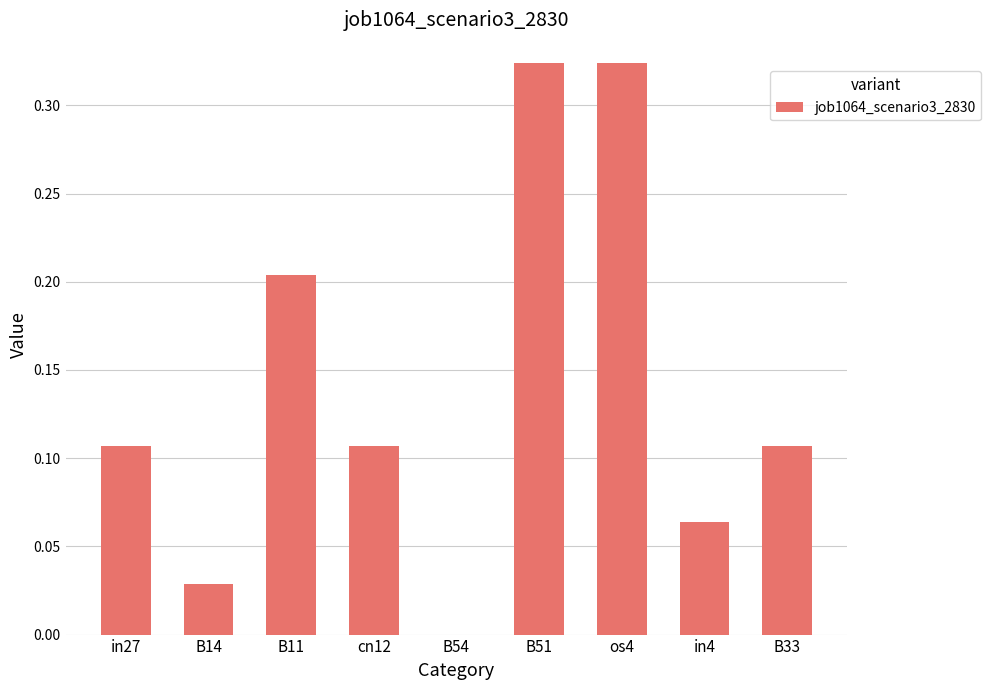

What is the change in value from in27 to B11?

+0.1